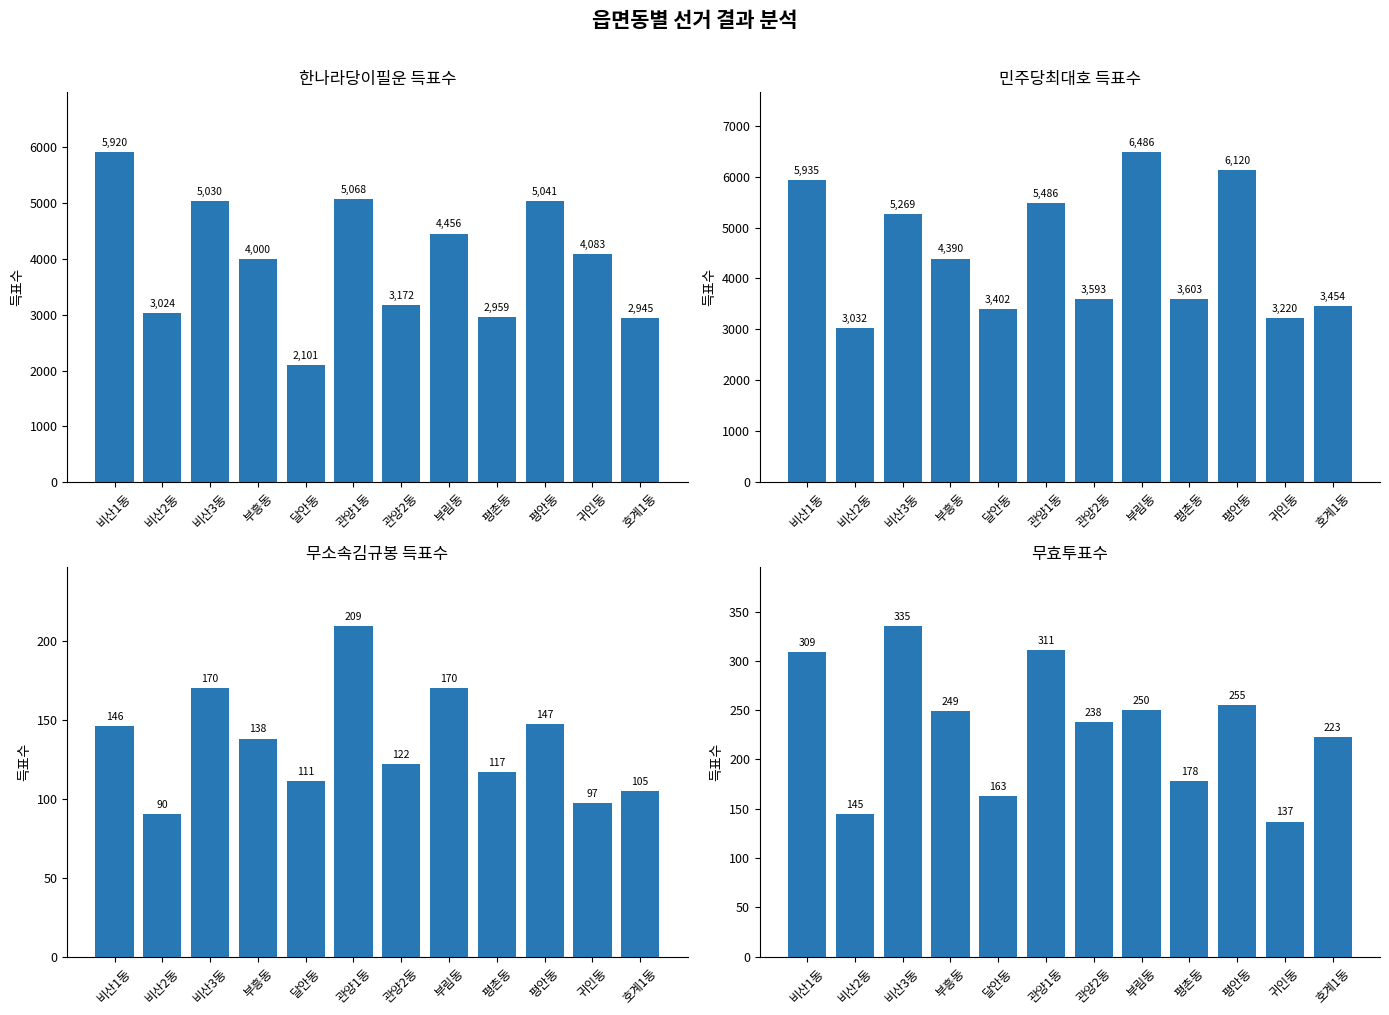

Which series has the largest total across all categories?

민주당최대호